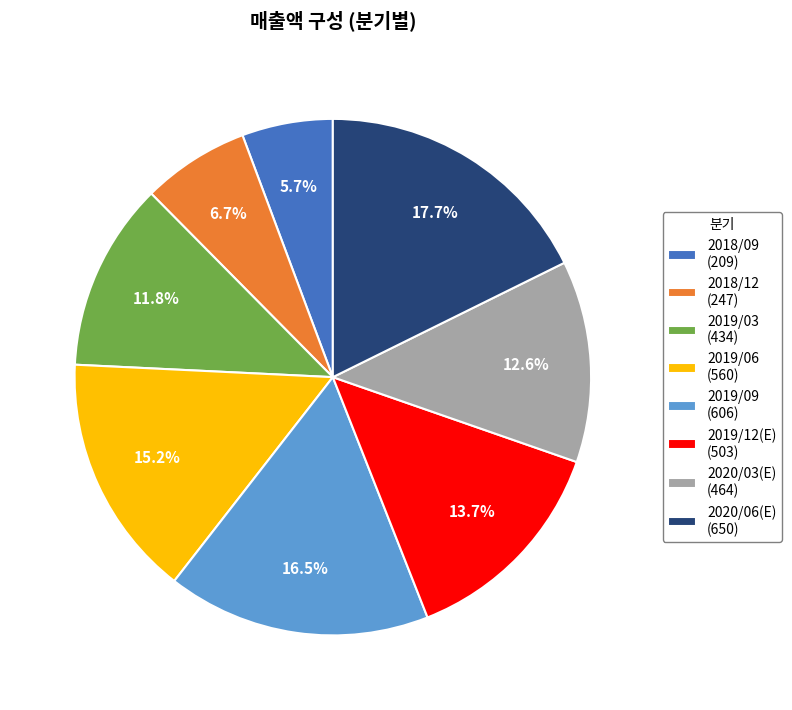

Rank the categories by value from lowest to highest.

2018/09, 2018/12, 2019/03, 2020/03(E), 2019/12(E), 2019/06, 2019/09, 2020/06(E)